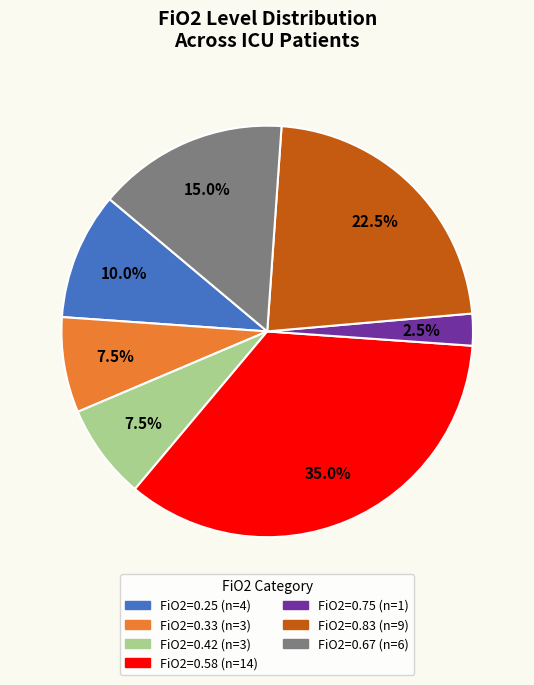

Is there a majority slice in this chart?

No